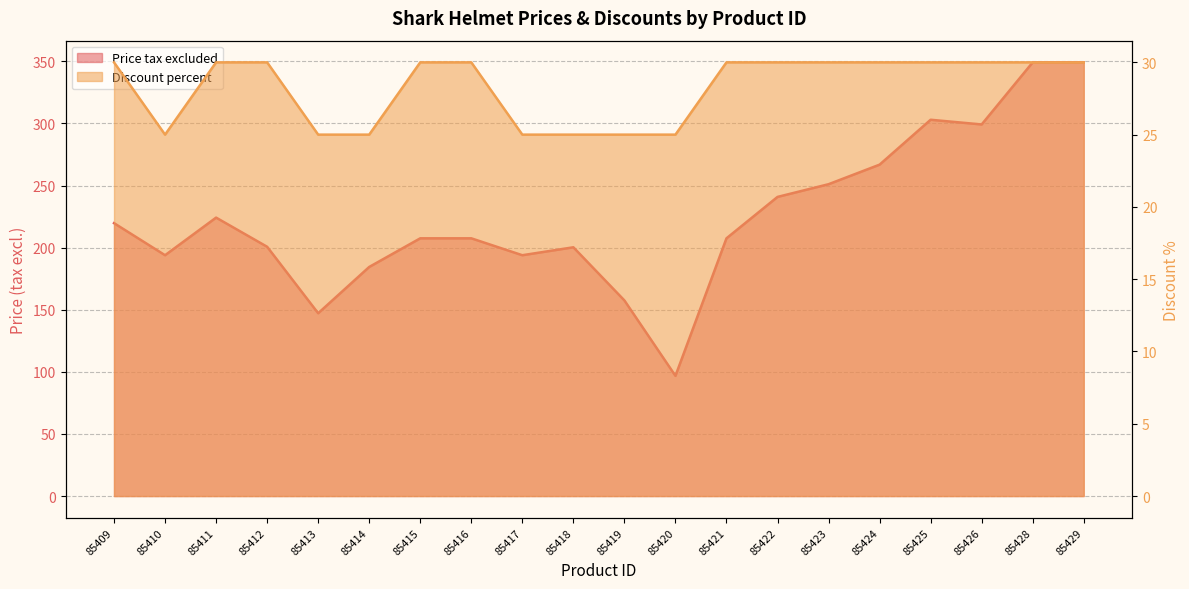

Which series has the widest spread of values?

Price tax excluded